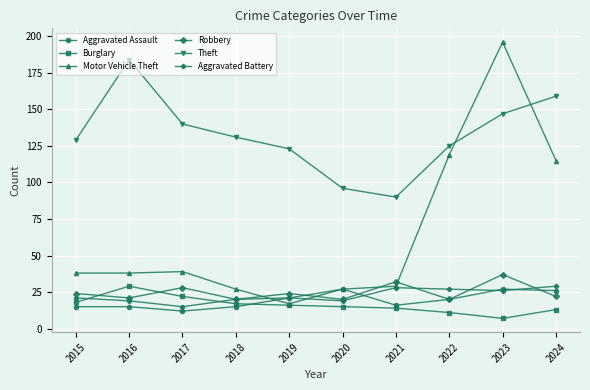

Where is the first local maximum for Burglary?

2016